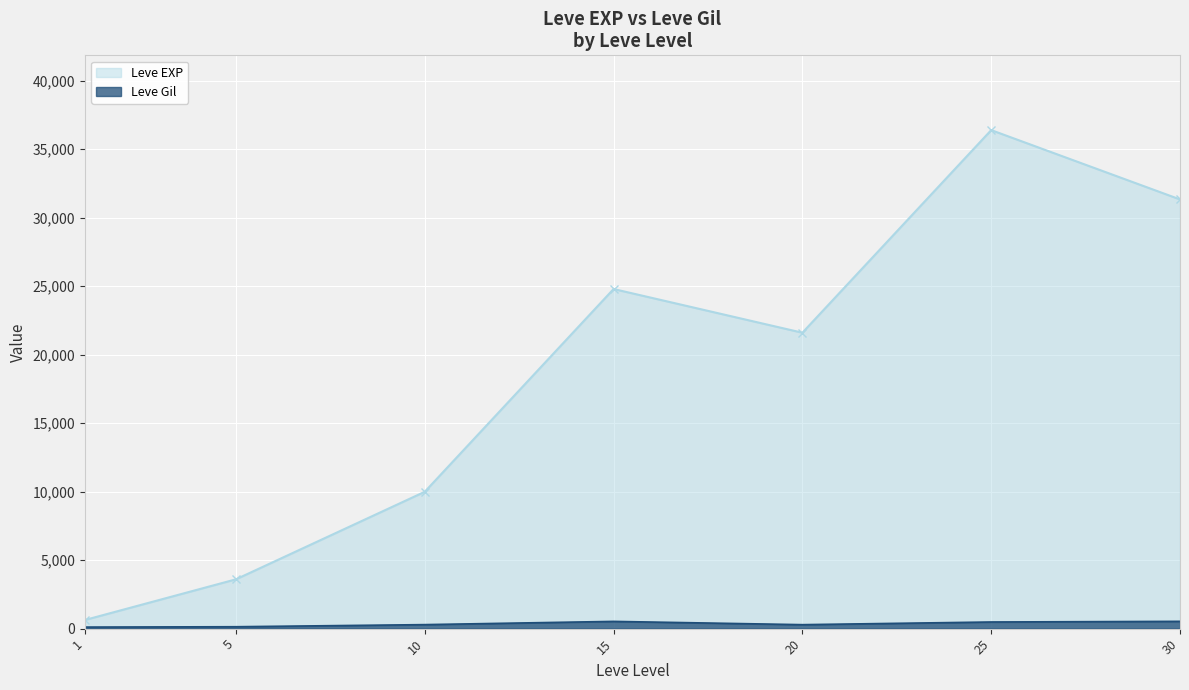

Is it true that Leve EXP equals 21600 at 20?

True